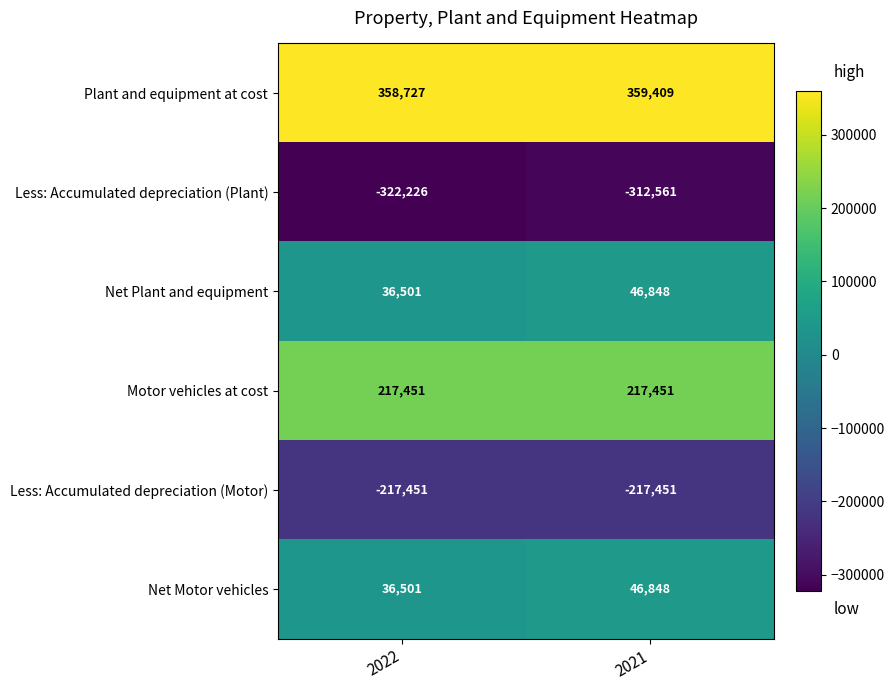

What is the spread (max minus min) of values at 2021?

671970